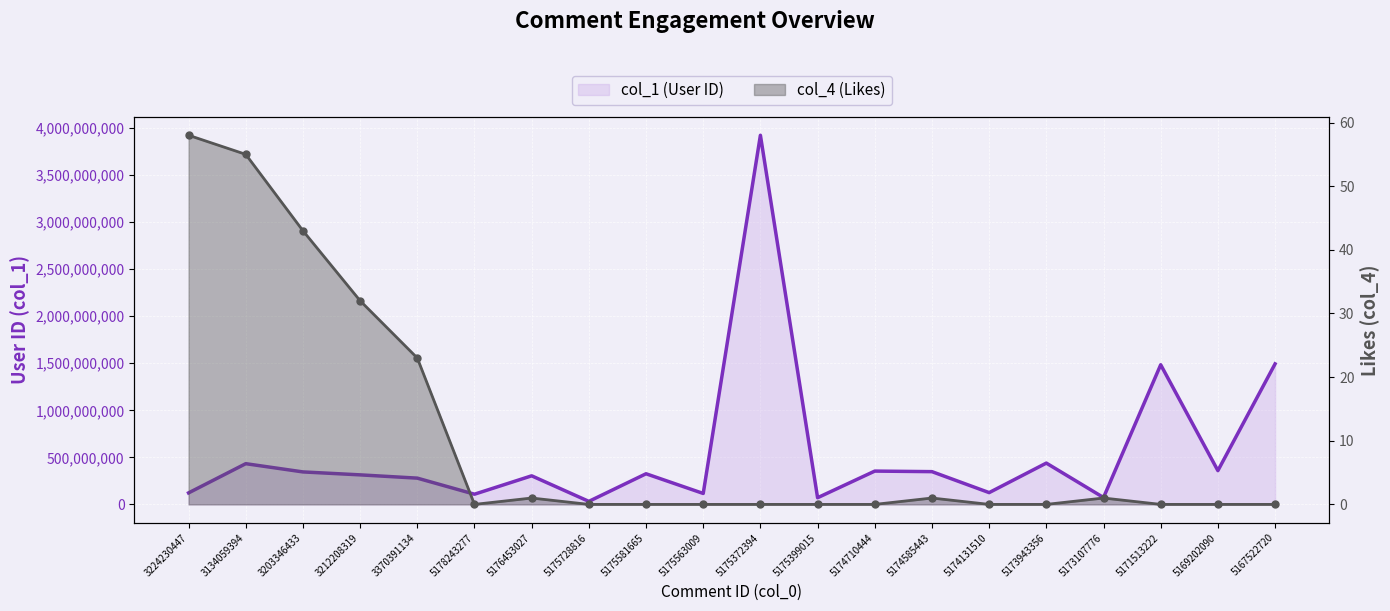

Which series has the widest spread of values?

col_1 (User ID)